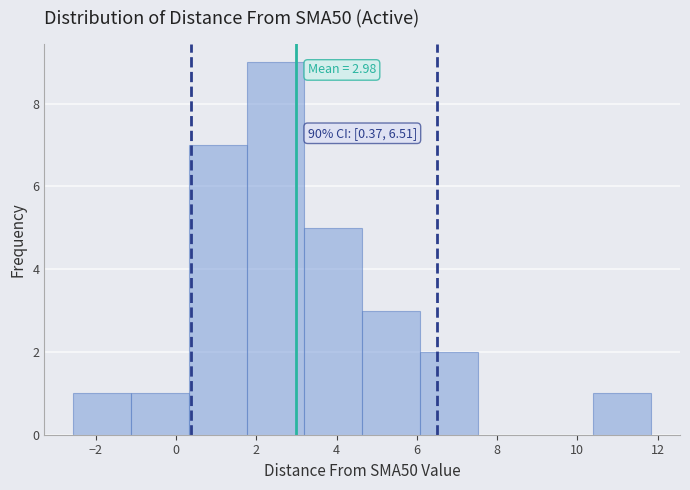

Over which range of the x-axis is the bar tallest?

1.8 to 3.2